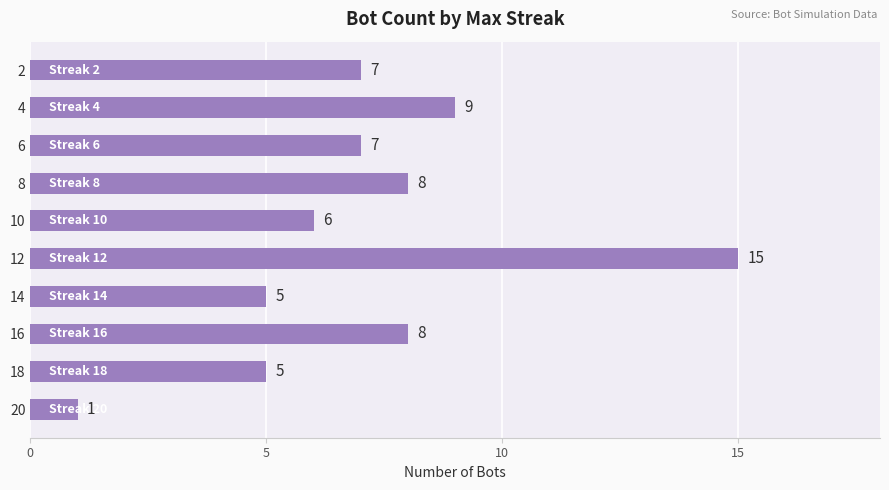

Read the value at 18, to the nearest 5.

5